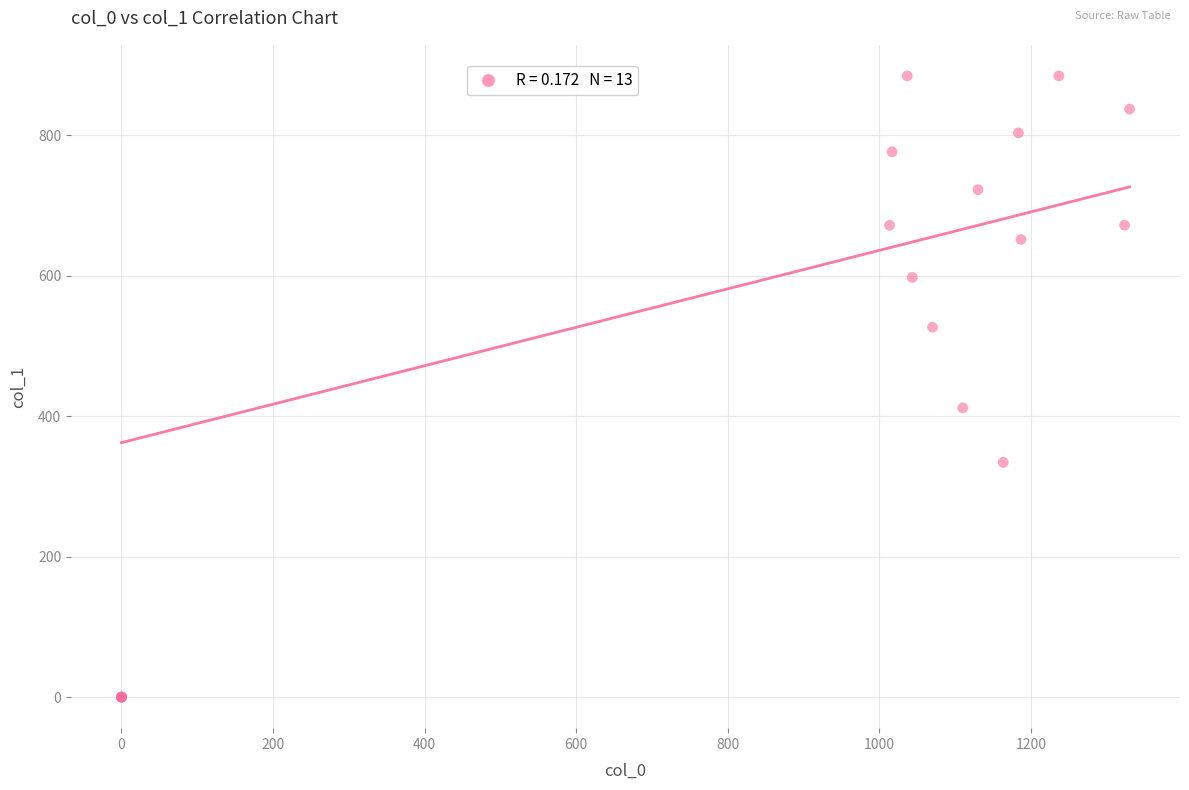

What Y value in the scatter plot is closest to 442?

411.8